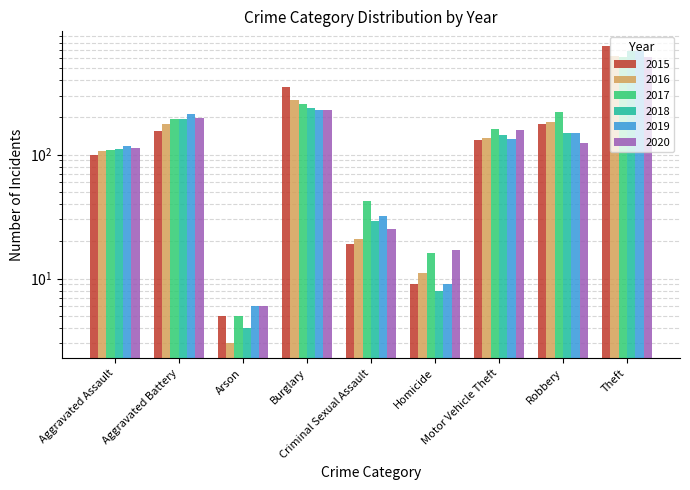

Which series has the largest total across all categories?

2015